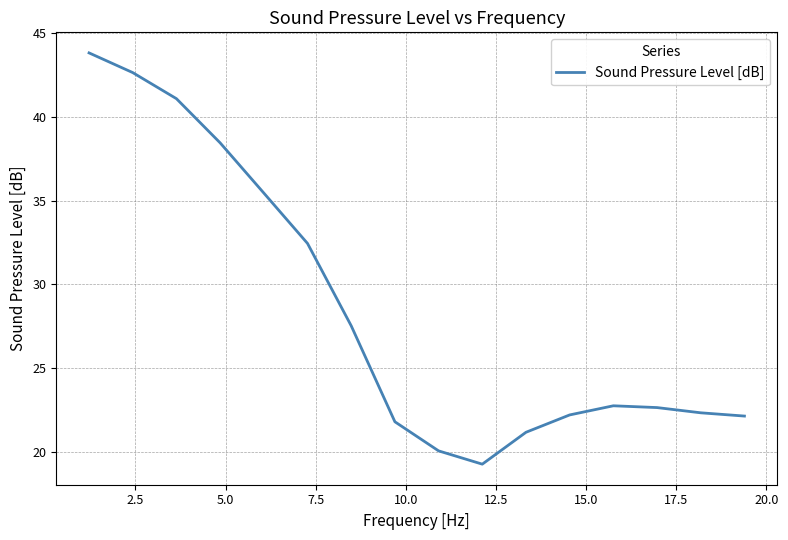

What is the difference between the maximum and second lowest values?

23.7